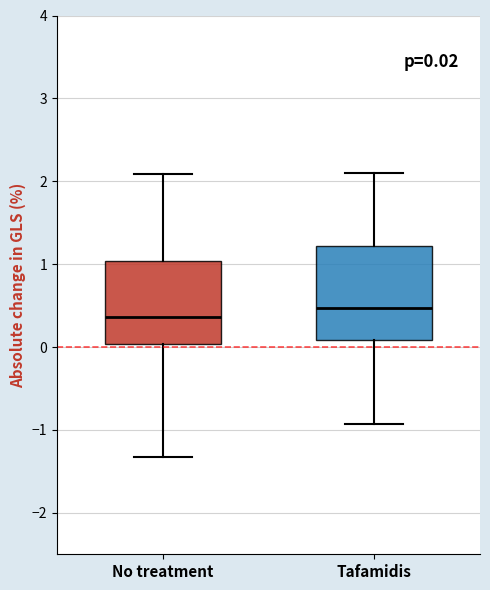

Which box's median line is the highest?

Tafamidis